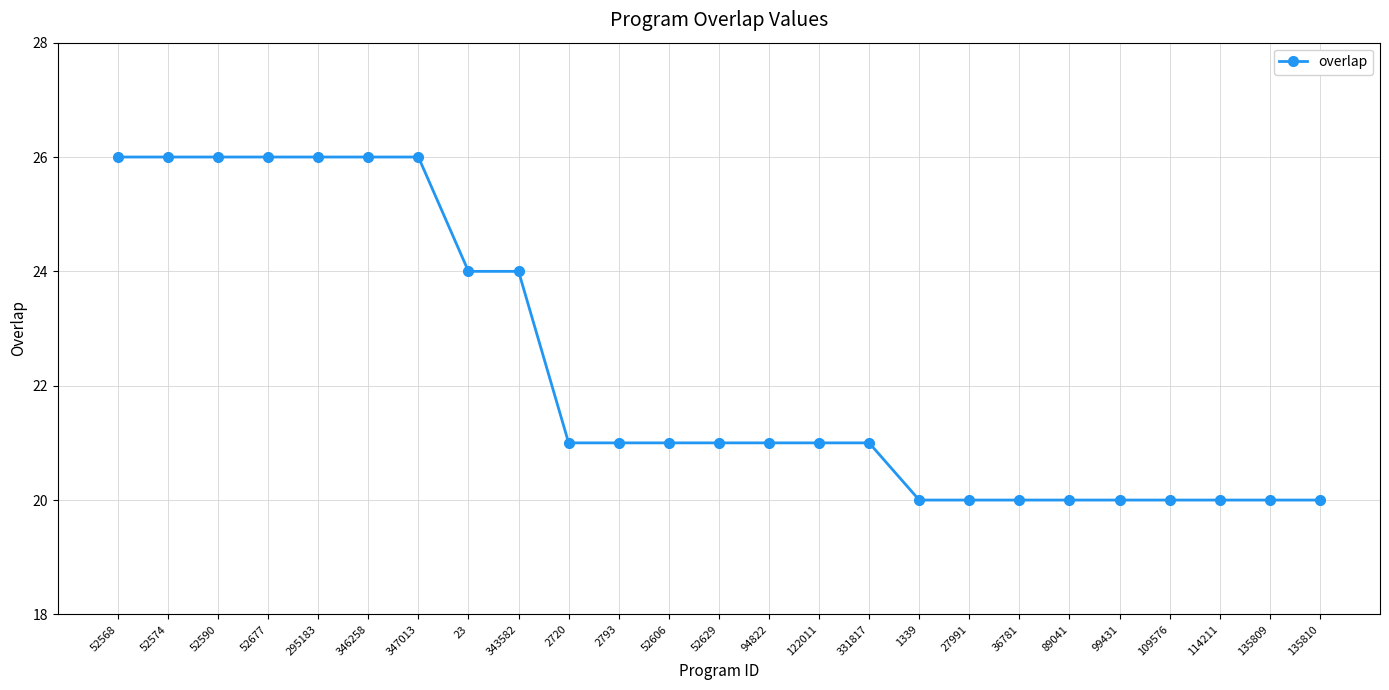

What is the difference between the values at 122011 and 135809?

1